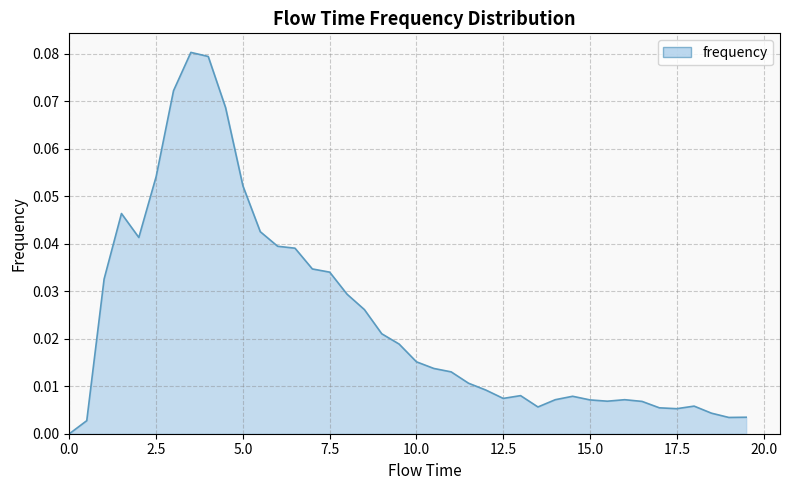

Reading left to right, extract all data points from this chart.

0.0	0.0	0.0	0.0	0.0	0.1	0.1	0.1	0.1	0.1	0.1	0.0	0.0	0.0	0.0	0.0	0.0	0.0	0.0	0.0	0.0	0.0	0.0	0.0	0.0	0.0	0.0	0.0	0.0	0.0	0.0	0.0	0.0	0.0	0.0	0.0	0.0	0.0	0.0	0.0